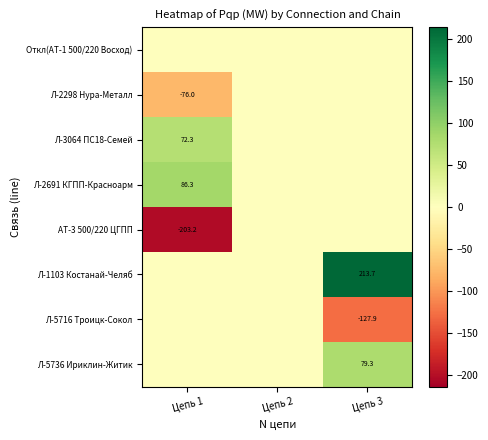

Is it true that Л-2298 Нура-Металл equals -52.0 at Цепь 1?

False